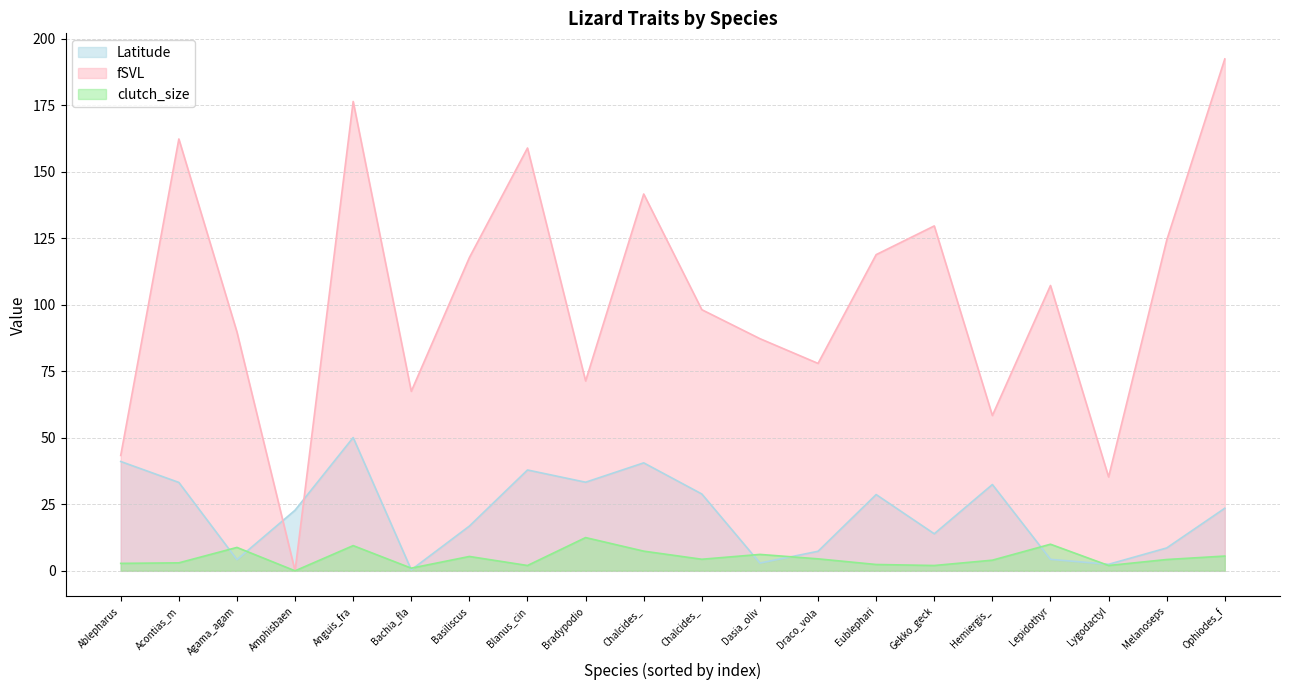

How many interior local peaks does the clutch_size series have?

6